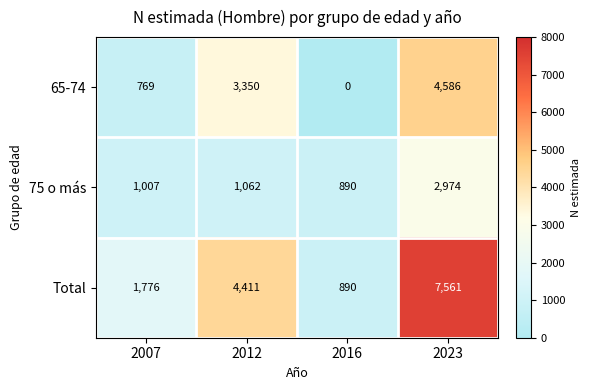

Where is 65-74 nearest to the value 2293?

2012